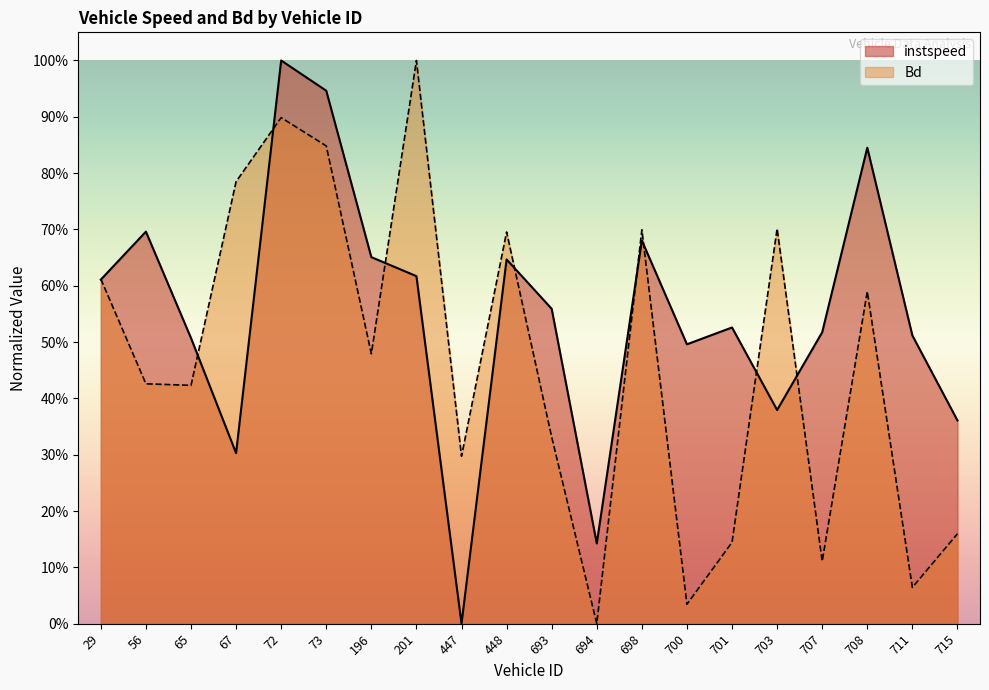

In instspeed, how many points are higher than both neighbors (excluding endpoints)?

6